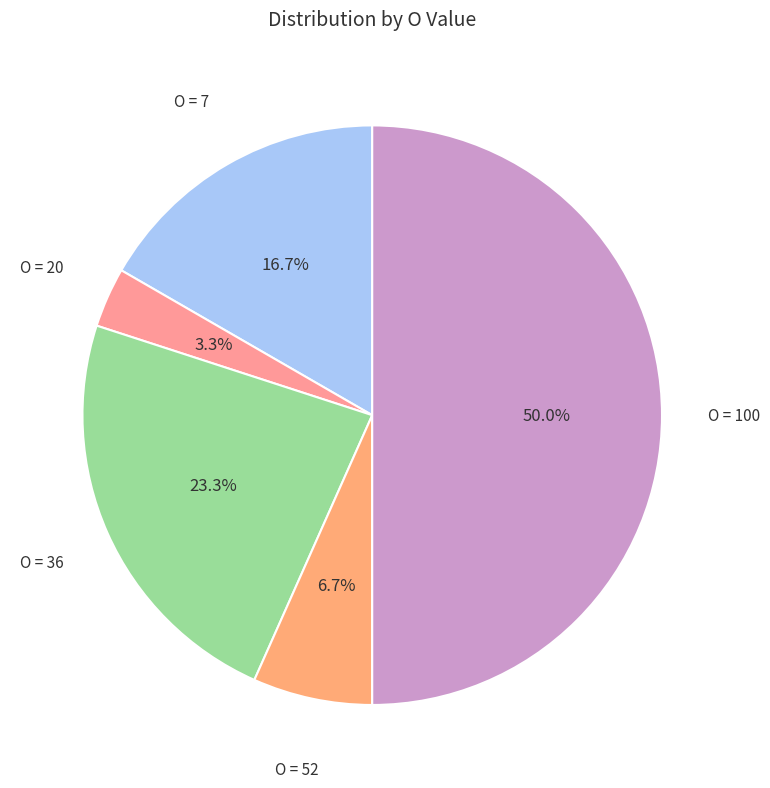

Count the number of slices in the pie.

5